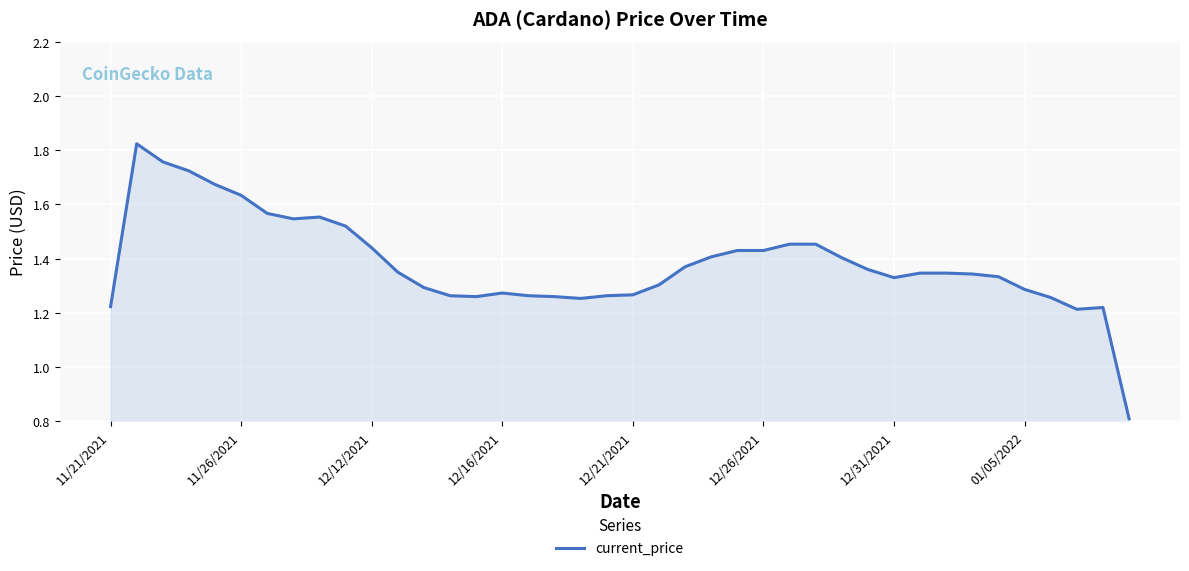

What is the minimum value shown in the chart?

0.8